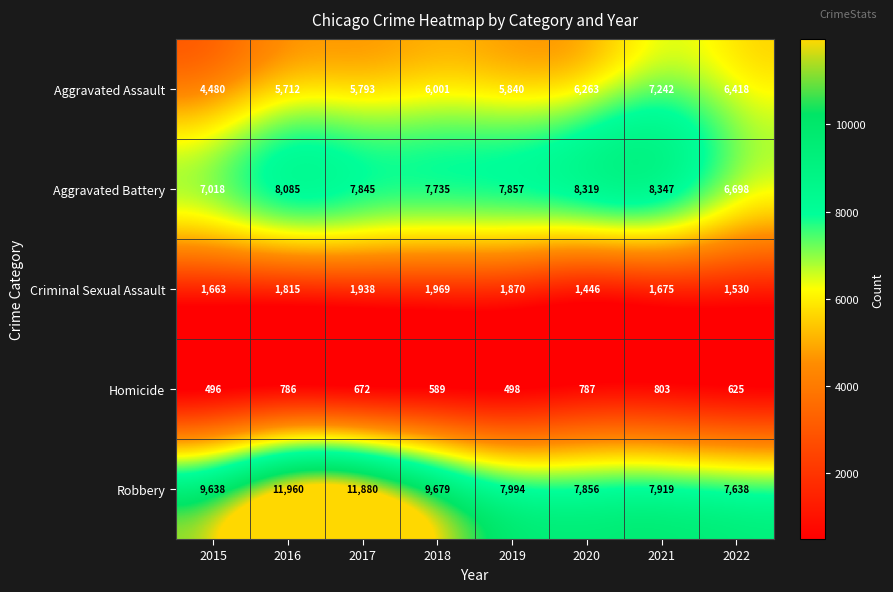

What is the average value of the Aggravated Battery series?

7738